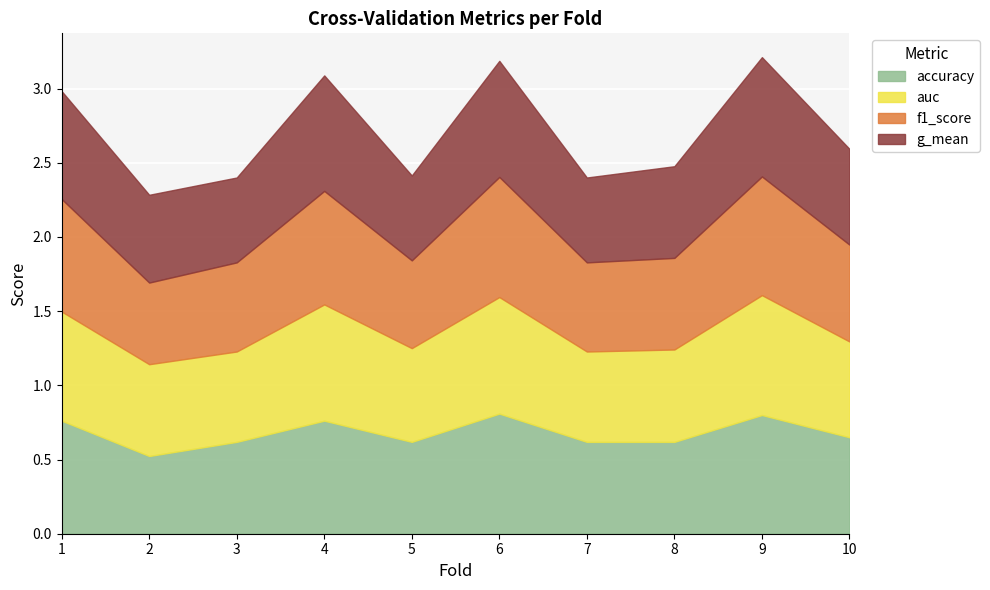

Which series has the widest spread of values?

accuracy